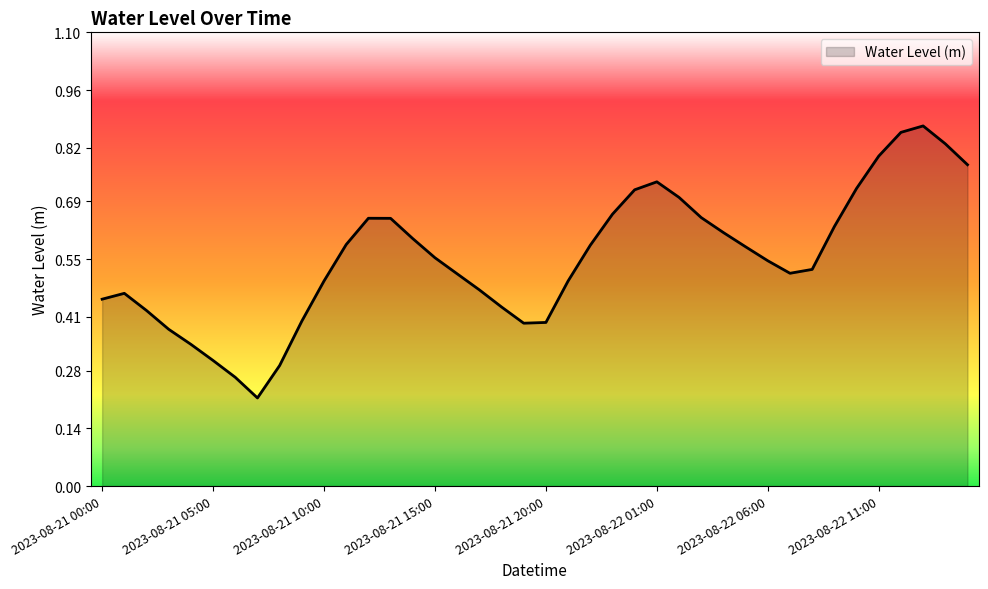

Reading left to right, transcribe all the data shown in this chart.

2023-08-21 00:00=0.5	2023-08-21 01:00=0.5	2023-08-21 02:00=0.4	2023-08-21 03:00=0.4	2023-08-21 04:00=0.3	2023-08-21 05:00=0.3	2023-08-21 06:00=0.3	2023-08-21 07:00=0.2	2023-08-21 08:00=0.3	2023-08-21 09:00=0.4	2023-08-21 10:00=0.5	2023-08-21 11:00=0.6	2023-08-21 12:00=0.6	2023-08-21 13:00=0.6	2023-08-21 14:00=0.6	2023-08-21 15:00=0.6	2023-08-21 16:00=0.5	2023-08-21 17:00=0.5	2023-08-21 18:00=0.4	2023-08-21 19:00=0.4	2023-08-21 20:00=0.4	2023-08-21 21:00=0.5	2023-08-21 22:00=0.6	2023-08-21 23:00=0.7	2023-08-22 00:00=0.7	2023-08-22 01:00=0.7	2023-08-22 02:00=0.7	2023-08-22 03:00=0.7	2023-08-22 04:00=0.6	2023-08-22 05:00=0.6	2023-08-22 06:00=0.5	2023-08-22 07:00=0.5	2023-08-22 08:00=0.5	2023-08-22 09:00=0.6	2023-08-22 10:00=0.7	2023-08-22 11:00=0.8	2023-08-22 12:00=0.9	2023-08-22 13:00=0.9	2023-08-22 14:00=0.8	2023-08-22 15:00=0.8